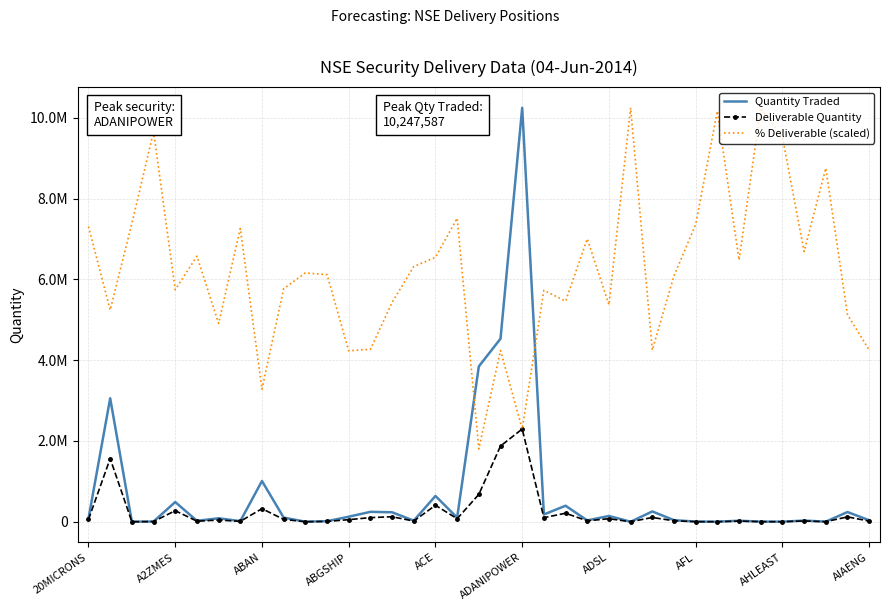

How many data points in Quantity Traded are less than 80799?

18